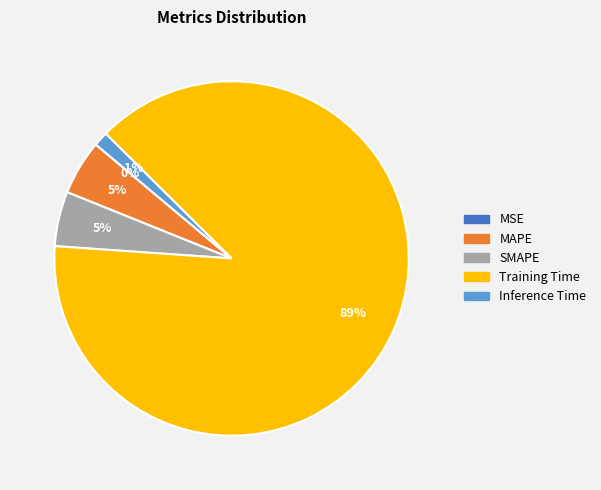

To the nearest percent, what is the difference between the SMAPE and Inference Time slice percentages?

4%